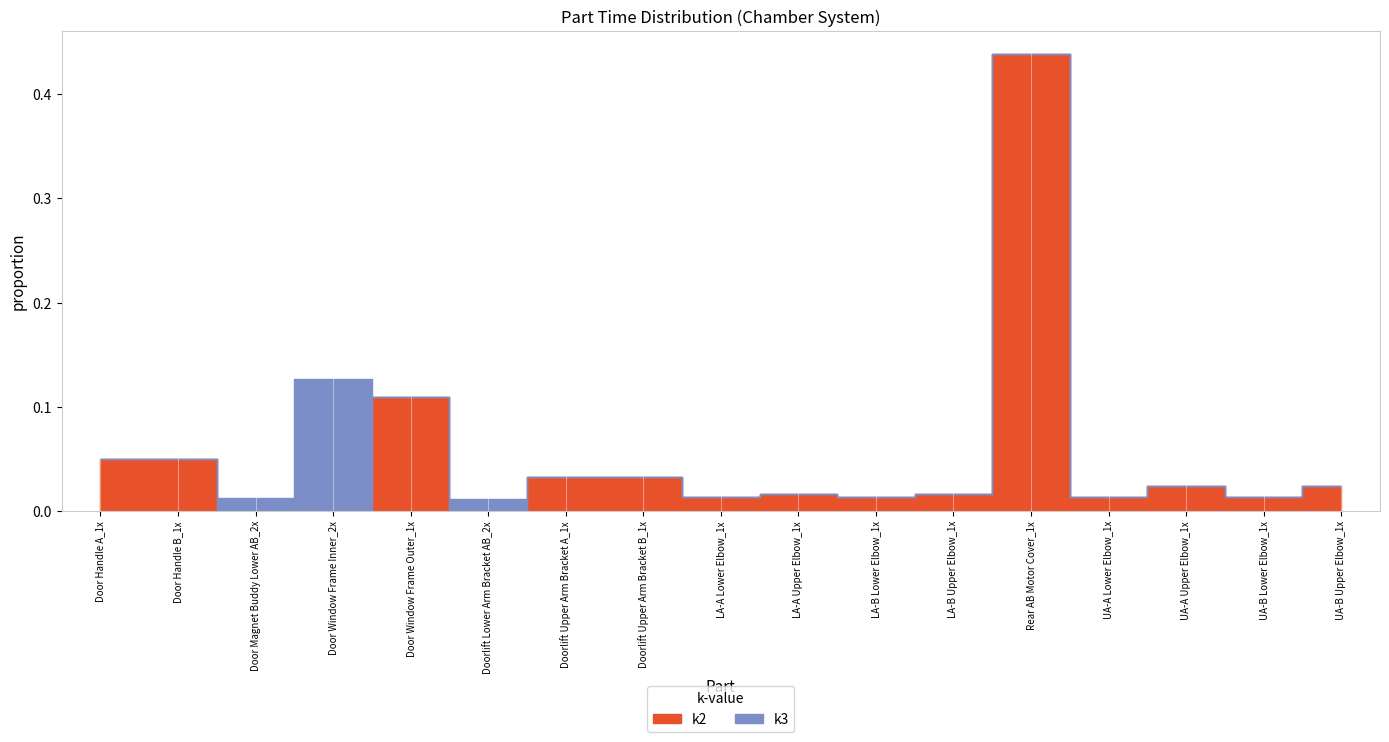

Is this an area chart (filled region under the line)?

No